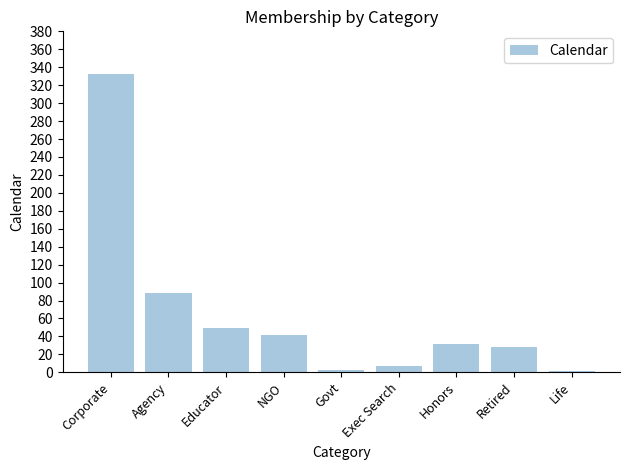

How many data points does each series have?

9